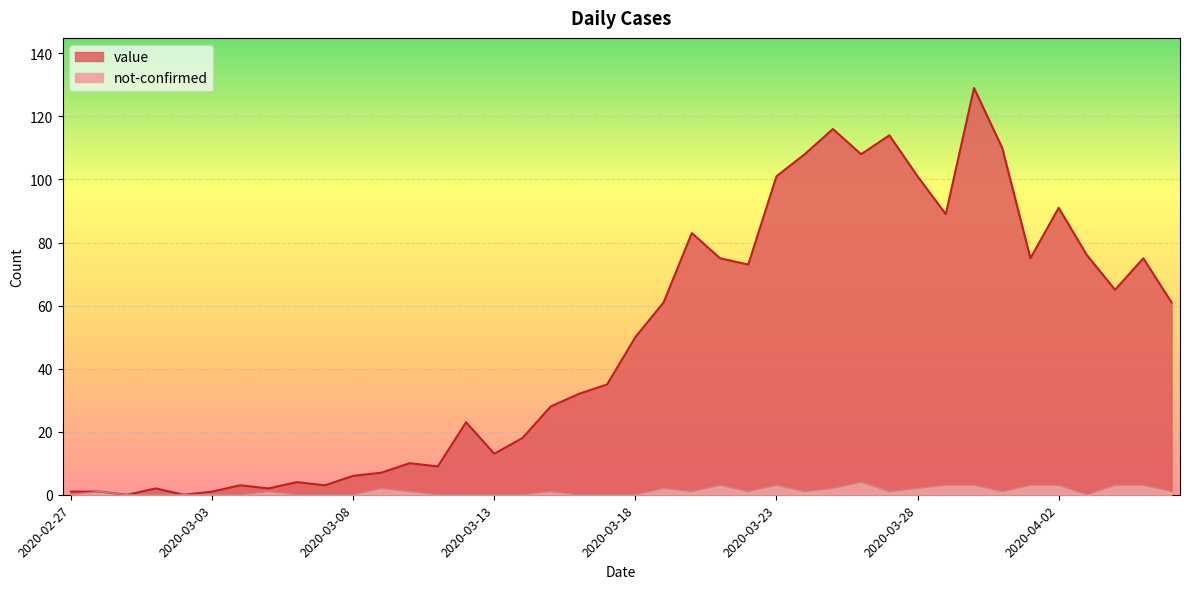

At which category does the chart reach its minimum across all series?

2020-02-29